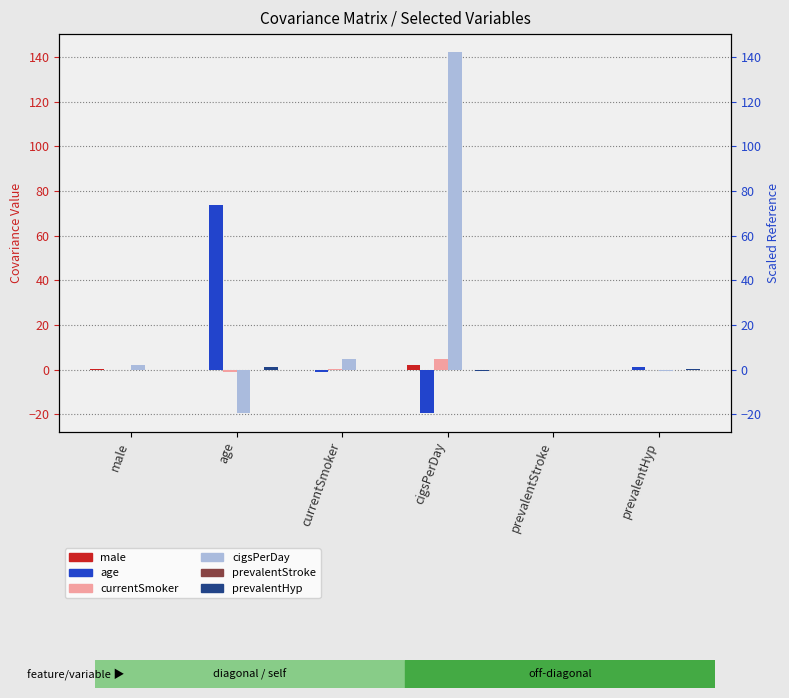

How many groups of bars are there?

6